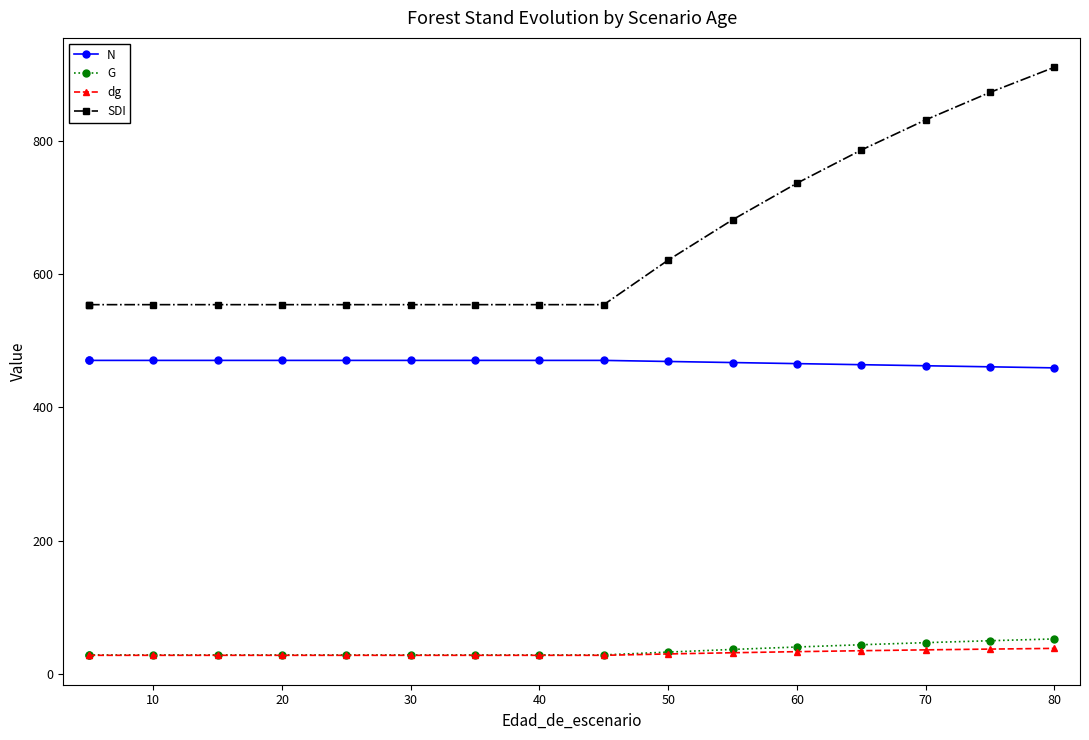

True or false: N and SDI intersect in this chart.

False